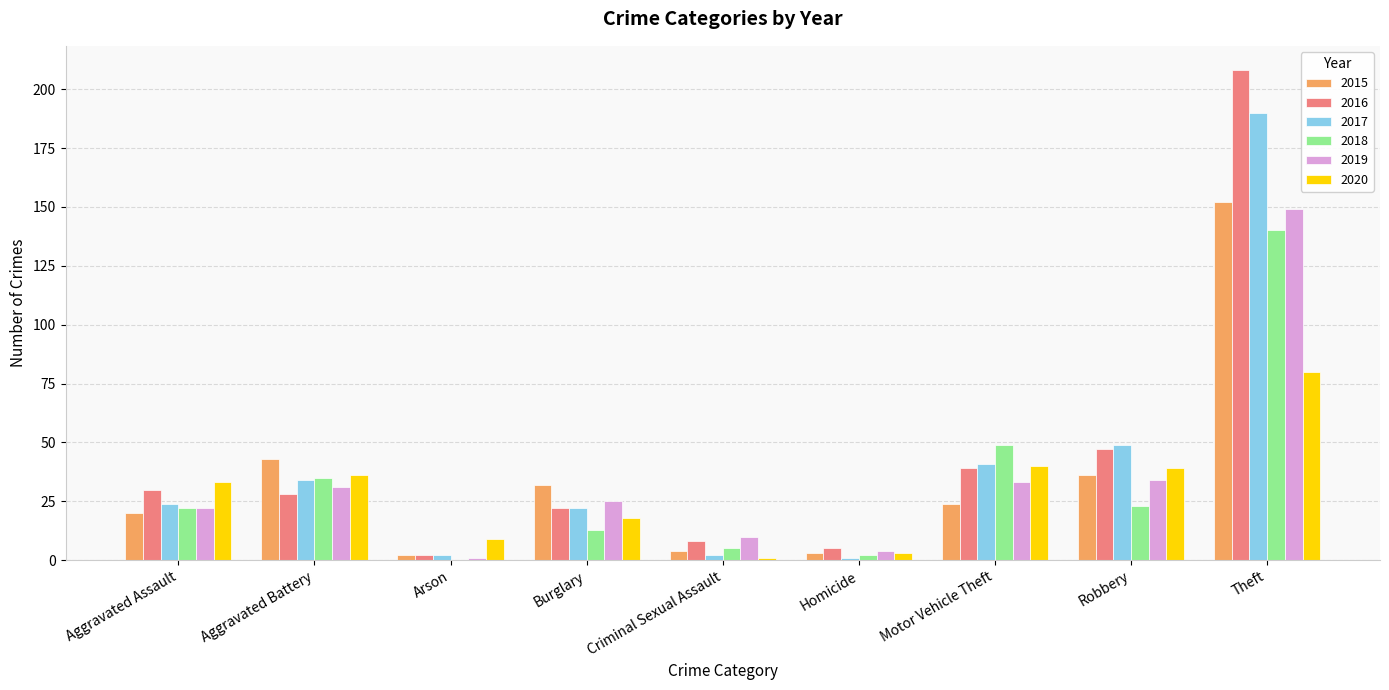

Reading left to right, extract all data points from this chart.

2015: Aggravated Assault=20	Aggravated Battery=43	Arson=2	Burglary=32	Criminal Sexual Assault=4	Homicide=3	Motor Vehicle Theft=24	Robbery=36	Theft=152
2016: Aggravated Assault=30	Aggravated Battery=28	Arson=2	Burglary=22	Criminal Sexual Assault=8	Homicide=5	Motor Vehicle Theft=39	Robbery=47	Theft=208
2017: Aggravated Assault=24	Aggravated Battery=34	Arson=2	Burglary=22	Criminal Sexual Assault=2	Homicide=1	Motor Vehicle Theft=41	Robbery=49	Theft=190
2018: Aggravated Assault=22	Aggravated Battery=35	Arson=0	Burglary=13	Criminal Sexual Assault=5	Homicide=2	Motor Vehicle Theft=49	Robbery=23	Theft=140
2019: Aggravated Assault=22	Aggravated Battery=31	Arson=1	Burglary=25	Criminal Sexual Assault=10	Homicide=4	Motor Vehicle Theft=33	Robbery=34	Theft=149
2020: Aggravated Assault=33	Aggravated Battery=36	Arson=9	Burglary=18	Criminal Sexual Assault=1	Homicide=3	Motor Vehicle Theft=40	Robbery=39	Theft=80